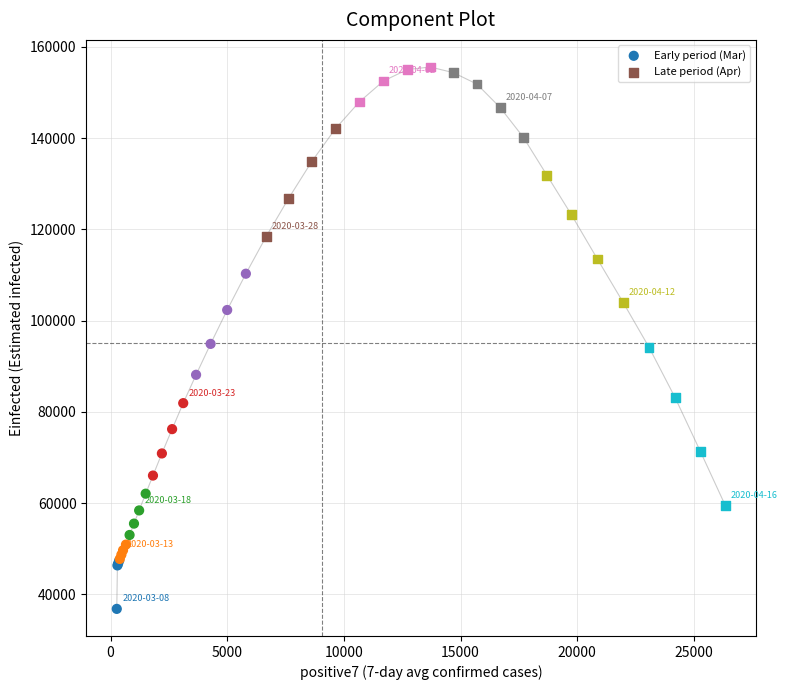

What are all the series names shown in the legend?

Early period (Mar), Late period (Apr)